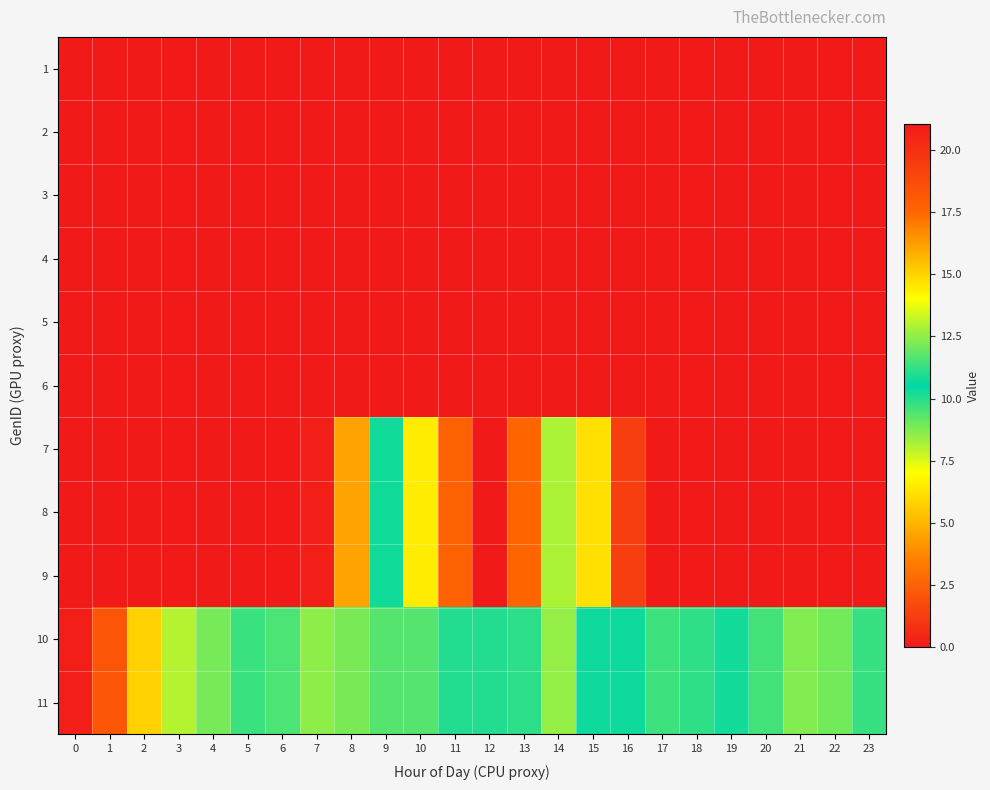

Count the number of categories in the chart.

24